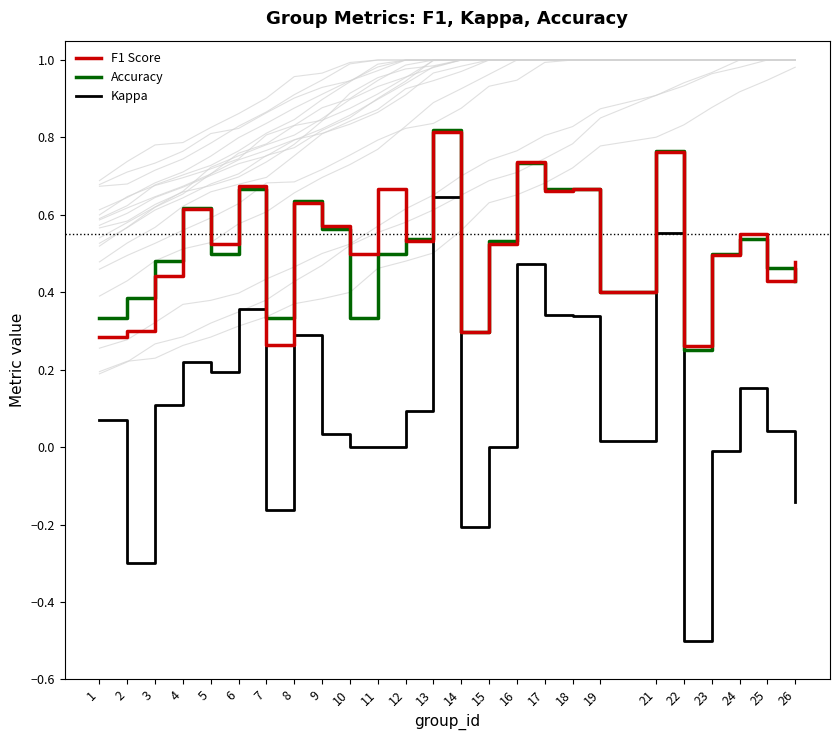

In F1 Score, how many points are lower than both neighbors (excluding endpoints)?

9